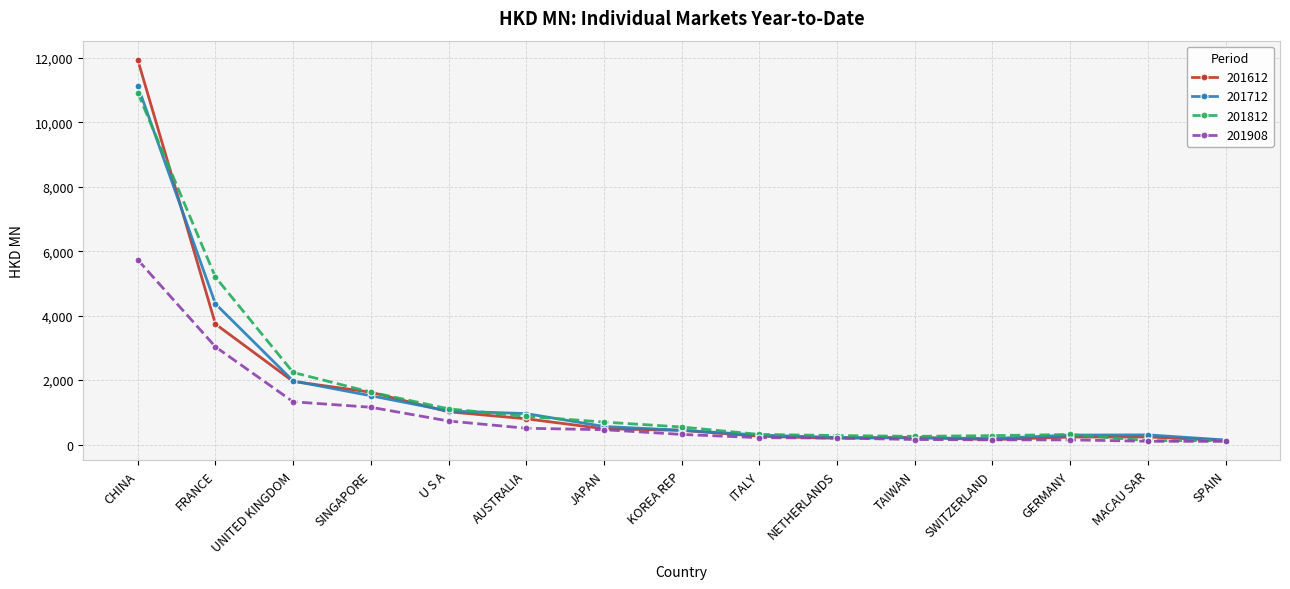

Where is 201712 nearest to the value 5635?

FRANCE